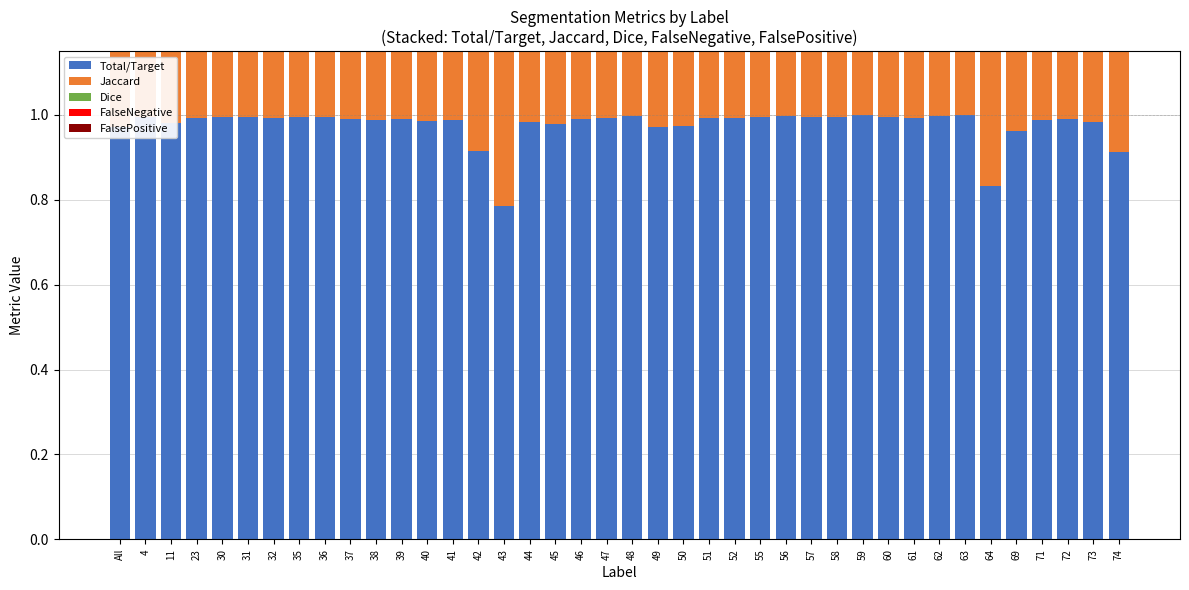

What are all the series names shown in the legend?

Total/Target, Jaccard, Dice, FalseNegative, FalsePositive